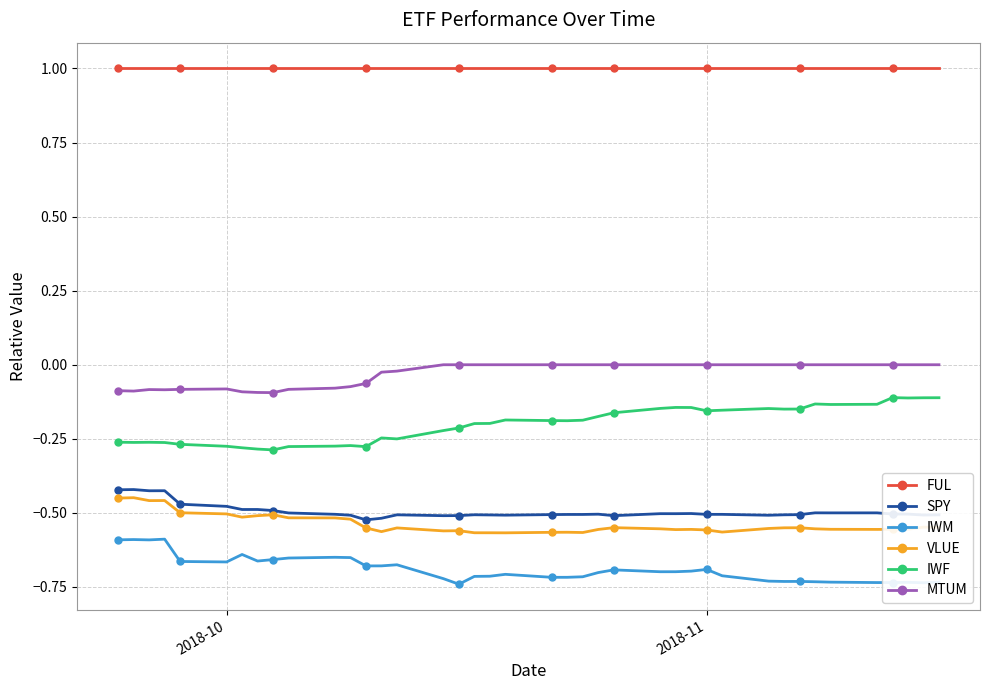

What is the maximum value shown in the chart?

1.0